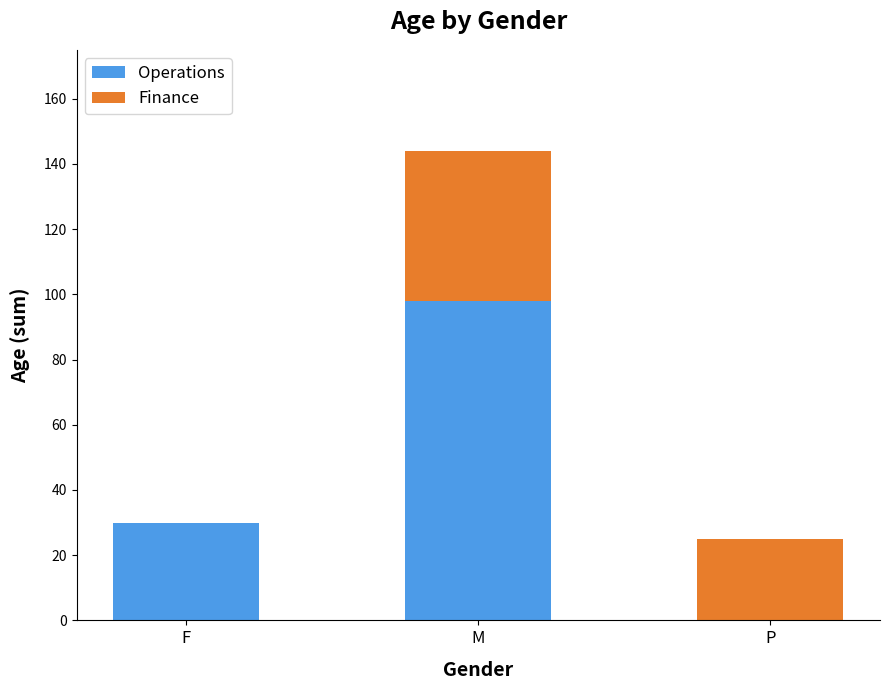

Where is Operations nearest to the value 49?

F